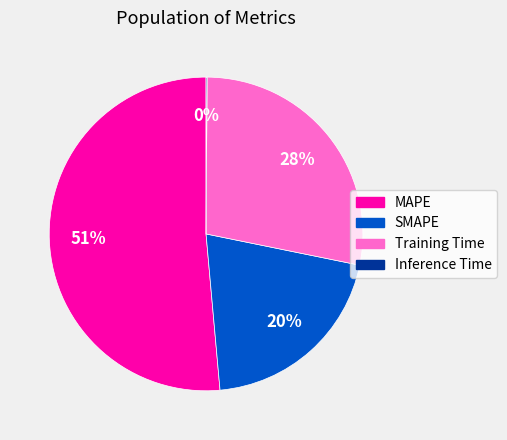

True or false: MAPE accounts for 51% of the total.

True